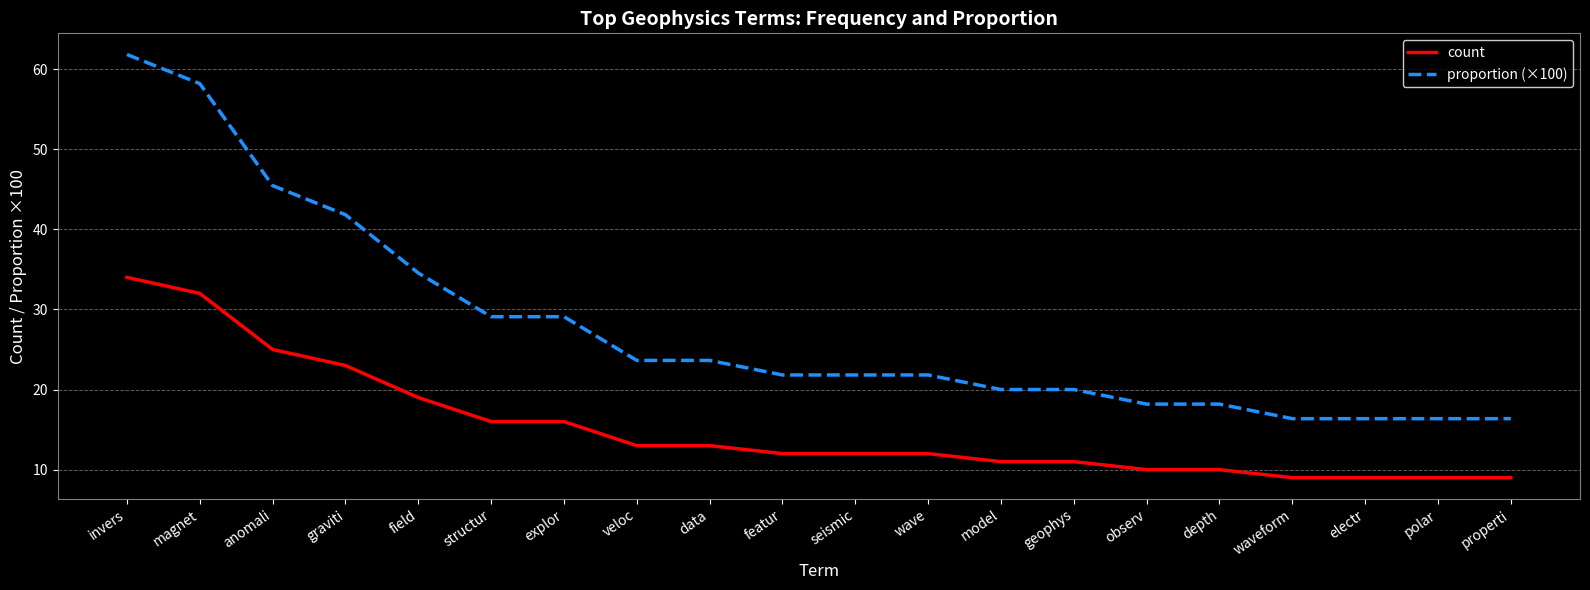

What is the spread (max minus min) of values at anomali?

20.5